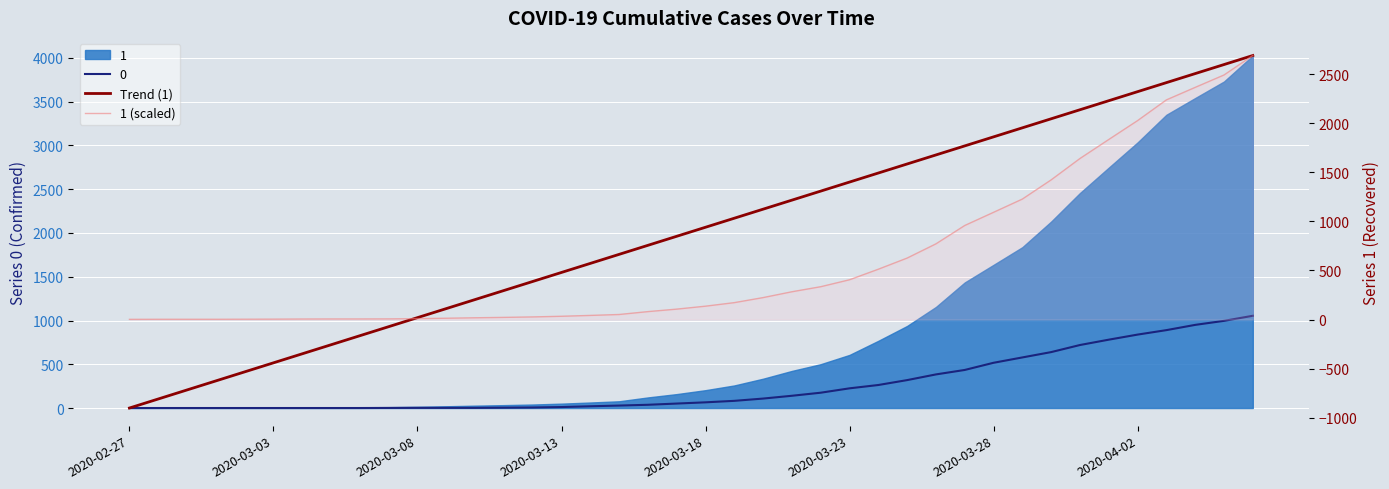

What is the difference between the maximum and minimum values in the 1 (scaled) series?

2689.1